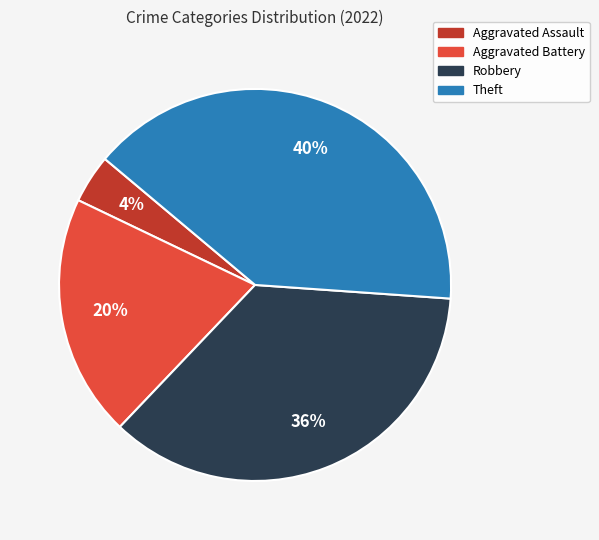

To the nearest percent, what is the difference between the largest and smallest slice percentages?

36%